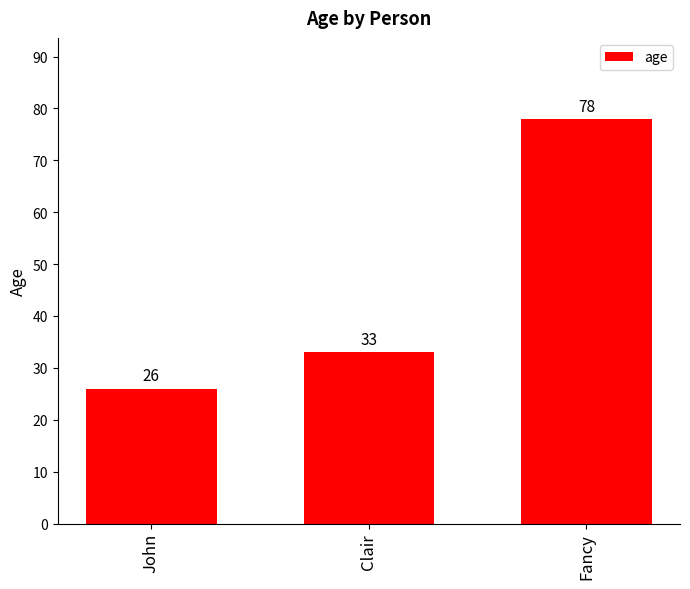

What is the smallest value displayed?

26